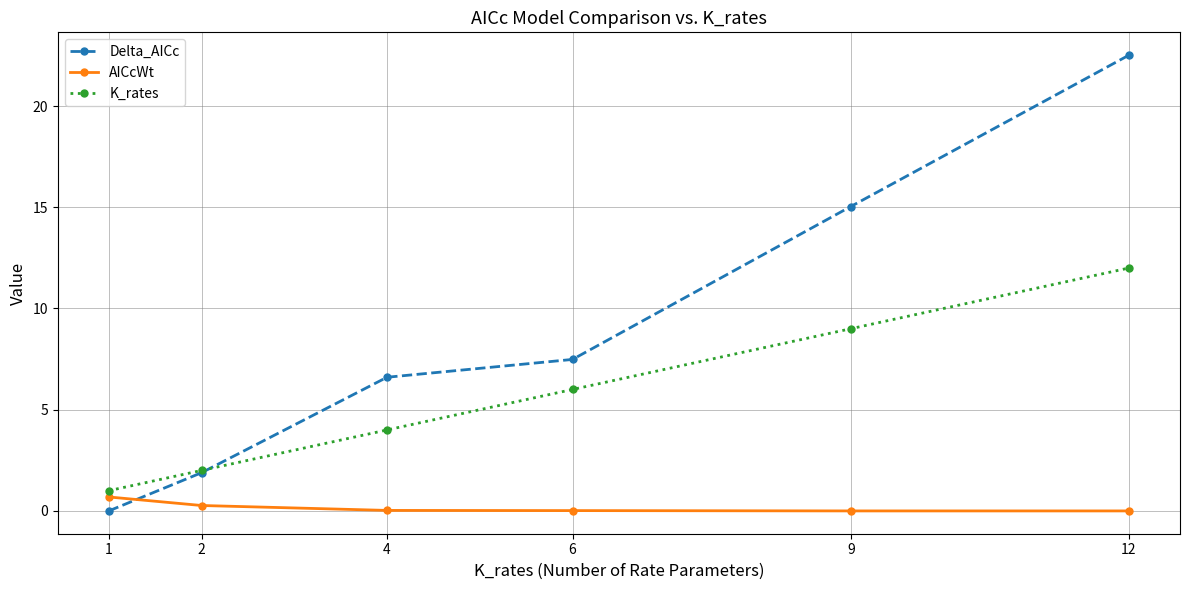

What is the total value across all series at 6?

13.5